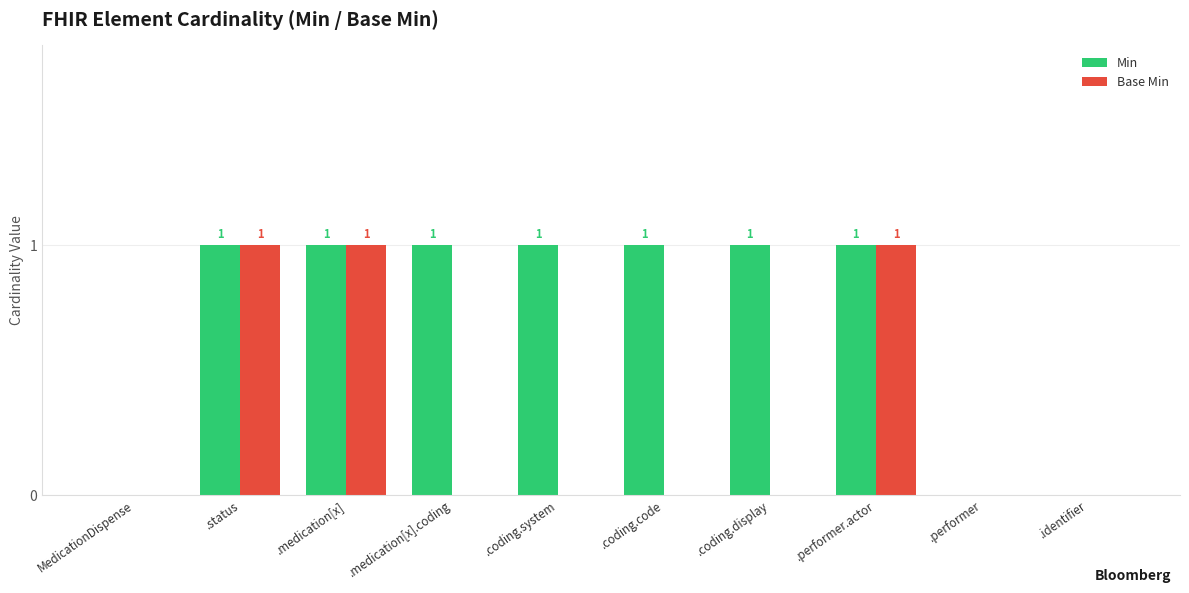

What is the sum of all Min values?

7